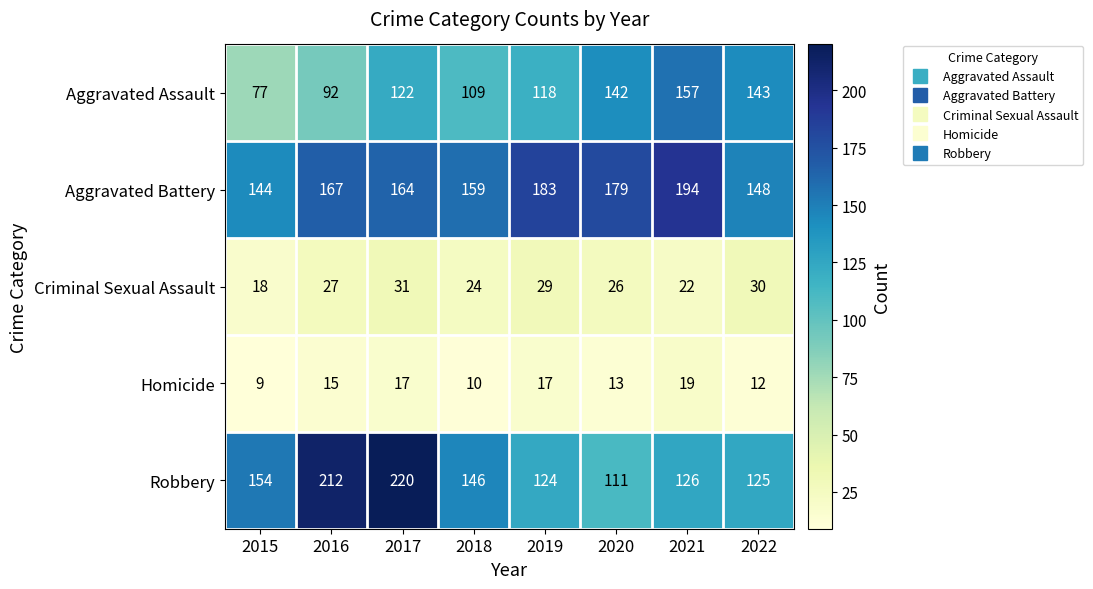

List the series in order of their peak value, highest first.

Robbery, Aggravated Battery, Aggravated Assault, Criminal Sexual Assault, Homicide